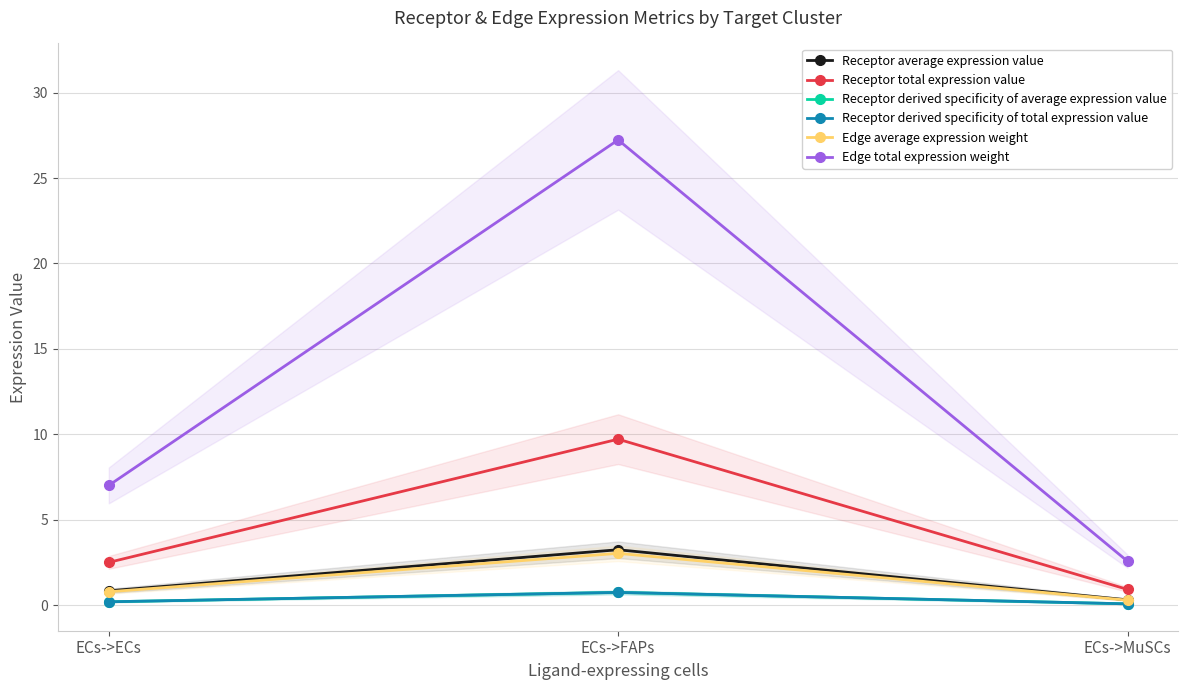

What is the minimum value for Edge average expression weight?

0.3